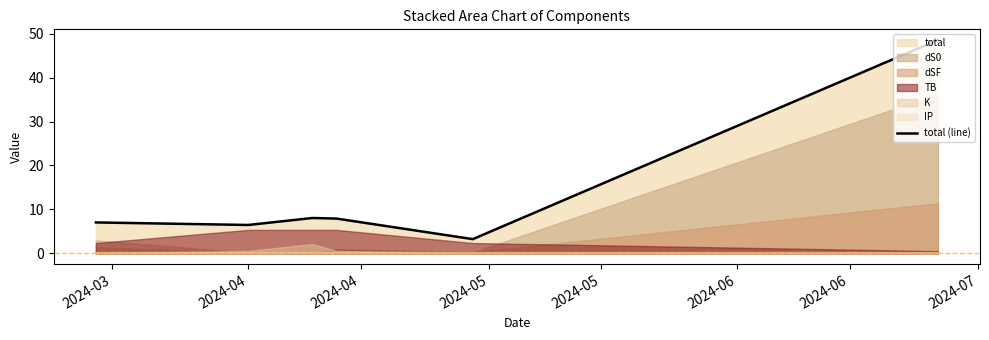

Rank the categories by value from highest to lowest.

2024-06, 2024-04, 2024-05, 2024-03, 2024-04, 2024-05